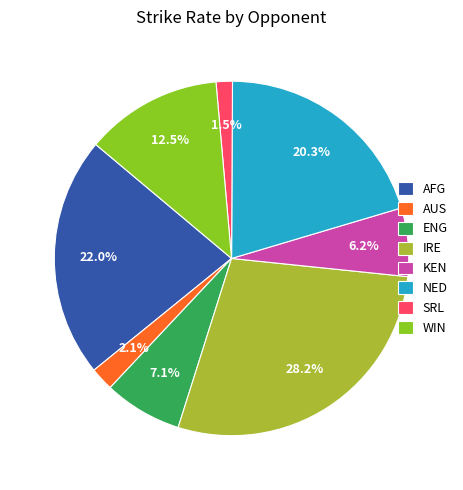

The NED slice represents 8% of the pie. True or false?

False